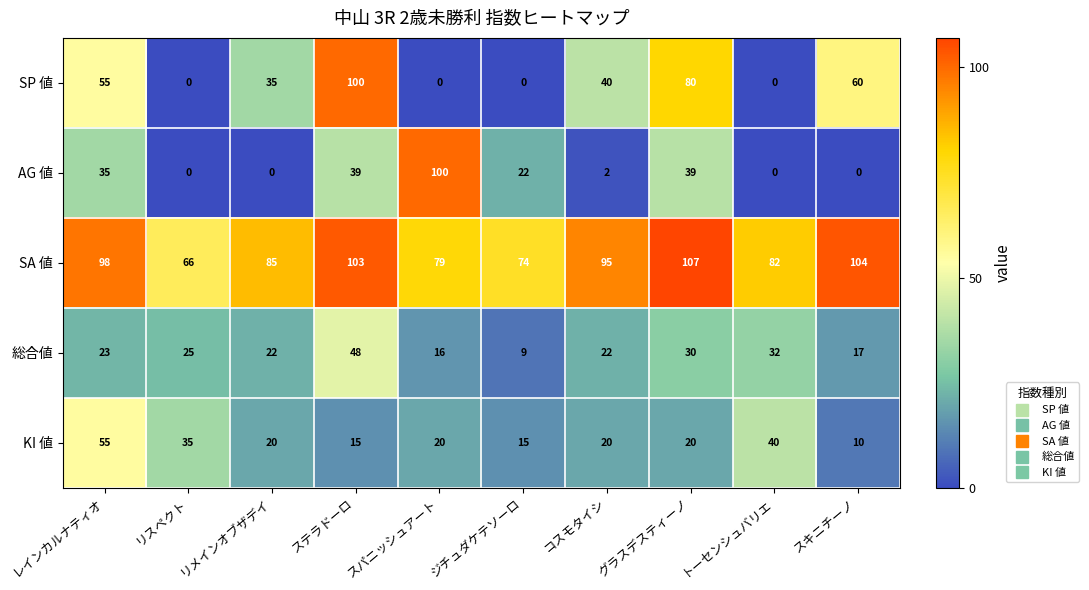

What is the highest value of the AG 値 series?

100